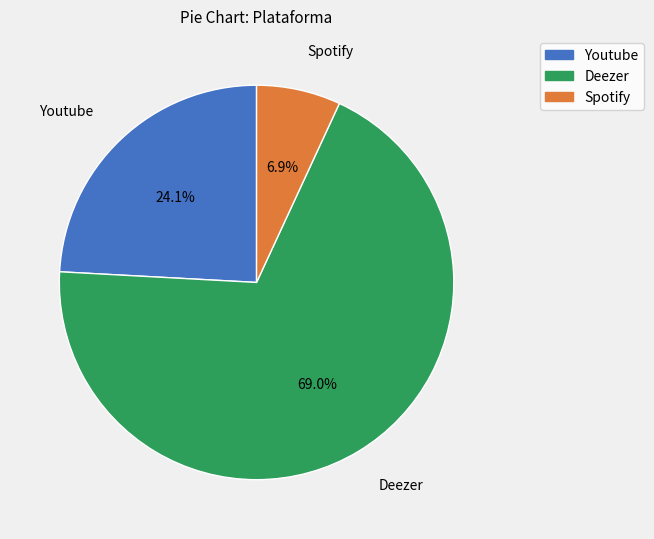

Which slice is the smallest?

Spotify